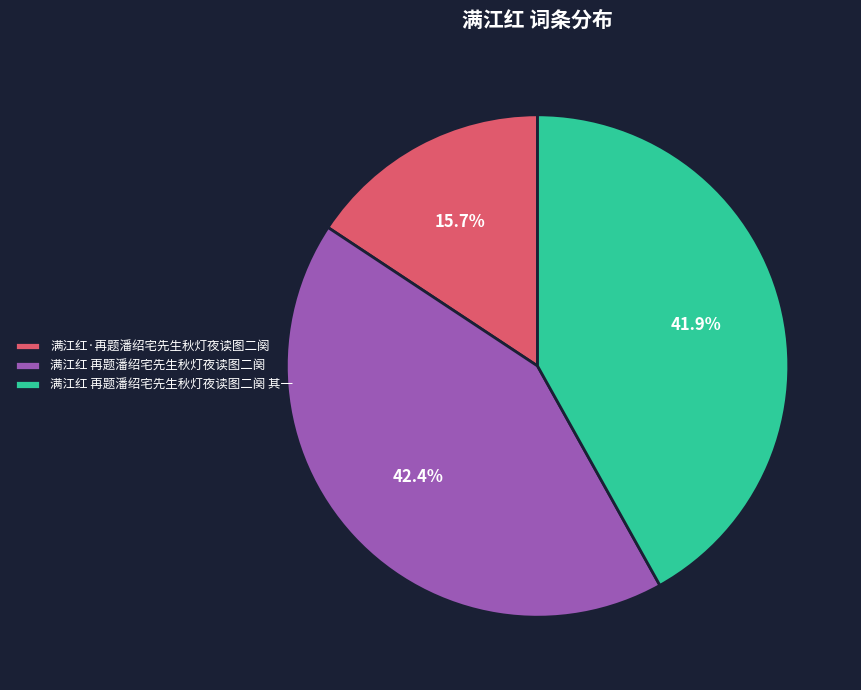

True or false: 满江红 再题潘绍宅先生秋灯夜读图二阕 其一 accounts for 42% of the total.

True